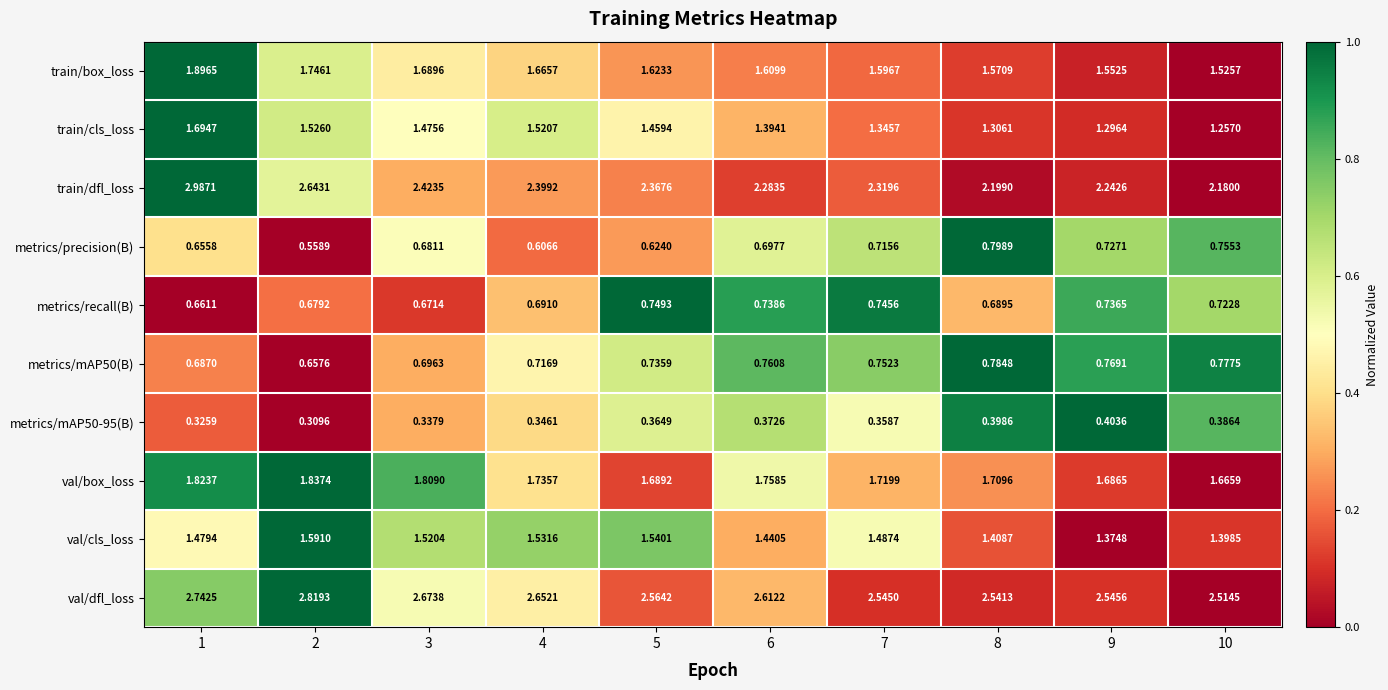

Which series has the widest spread of values?

train/dfl_loss